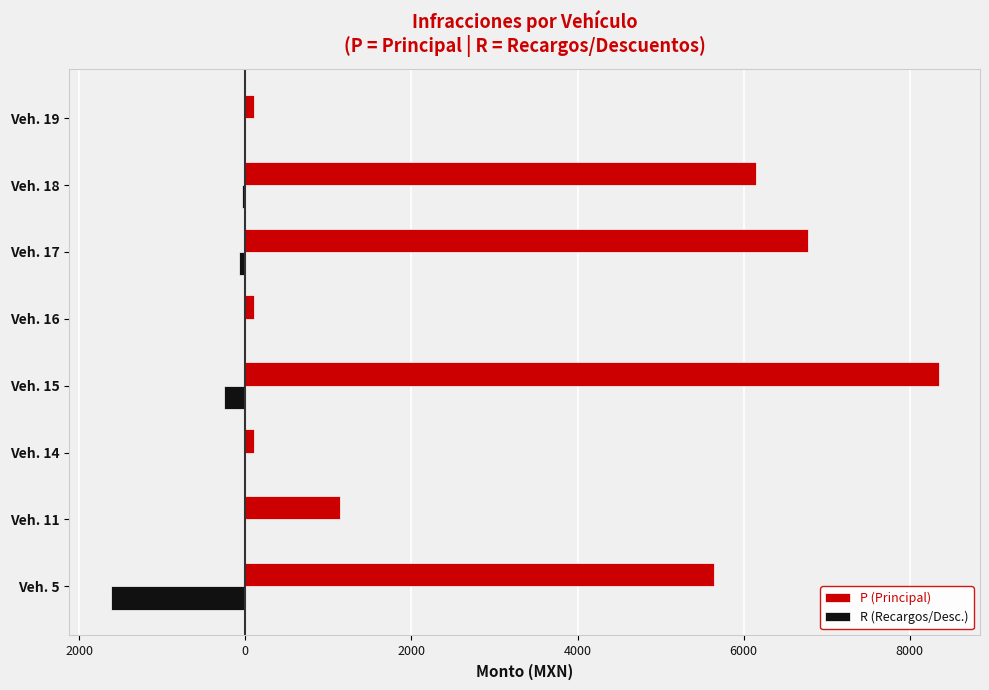

What is the value of the P (Principal) bar at the 6th from the left?

6773